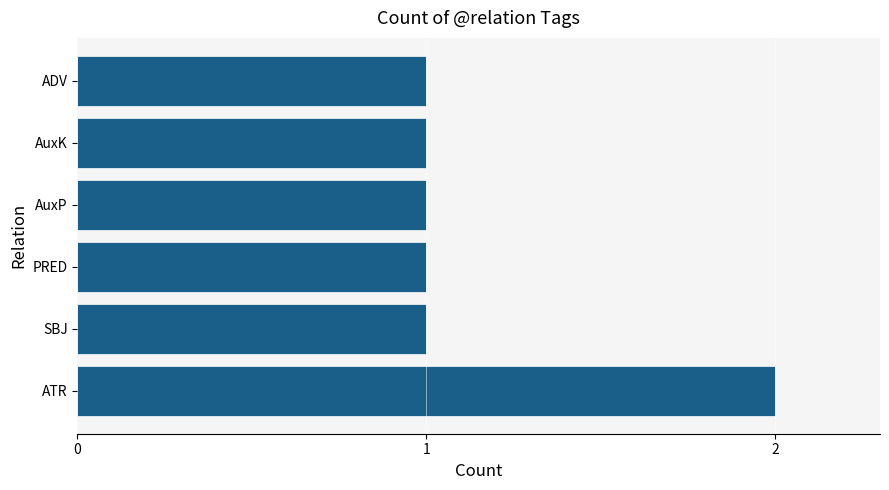

How many bars are there in total?

6